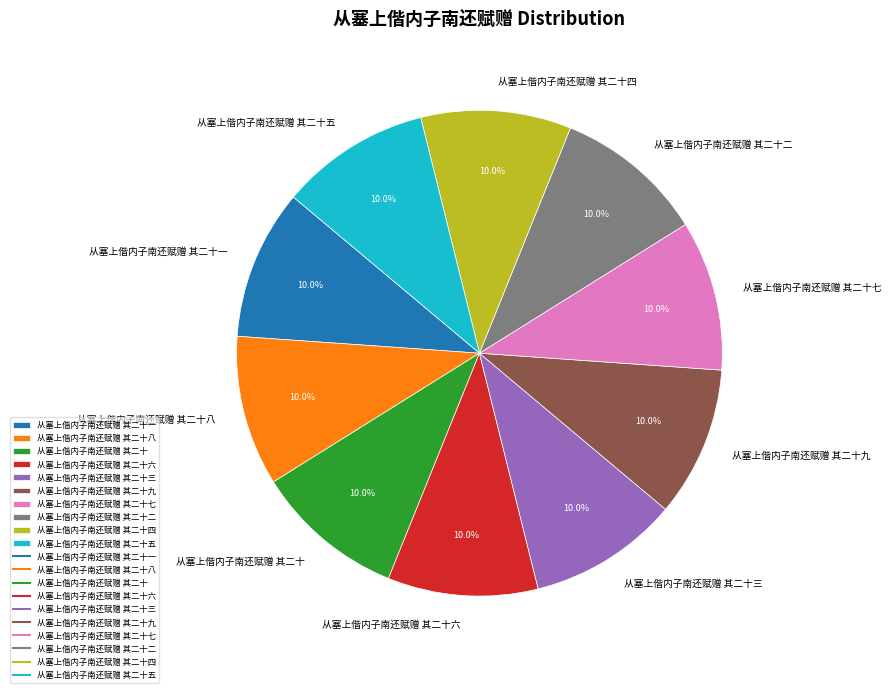

What is the ratio of the value at 从塞上偕内子南还赋赠 其二十五 to the value at 从塞上偕内子南还赋赠 其二十九?

1.0